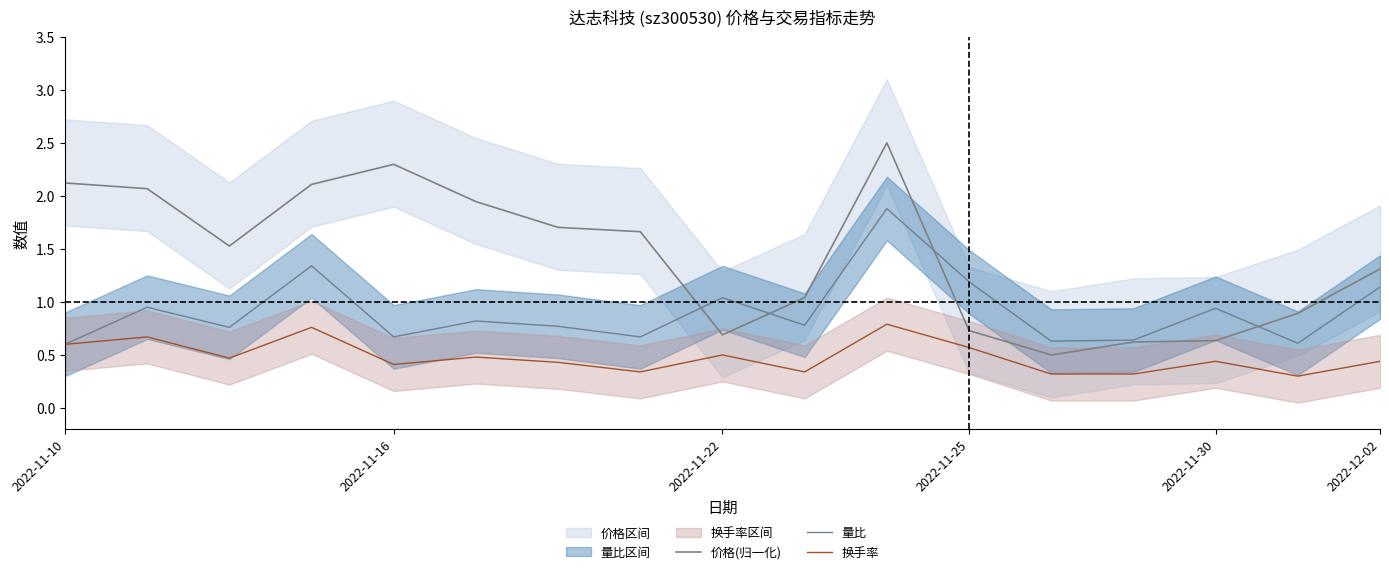

At how many categories does at least one series exceed 2?

5